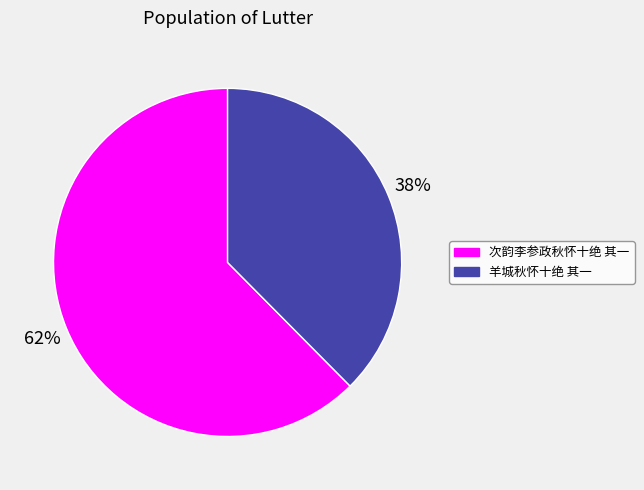

To the nearest percent, what is the average slice percentage?

50%